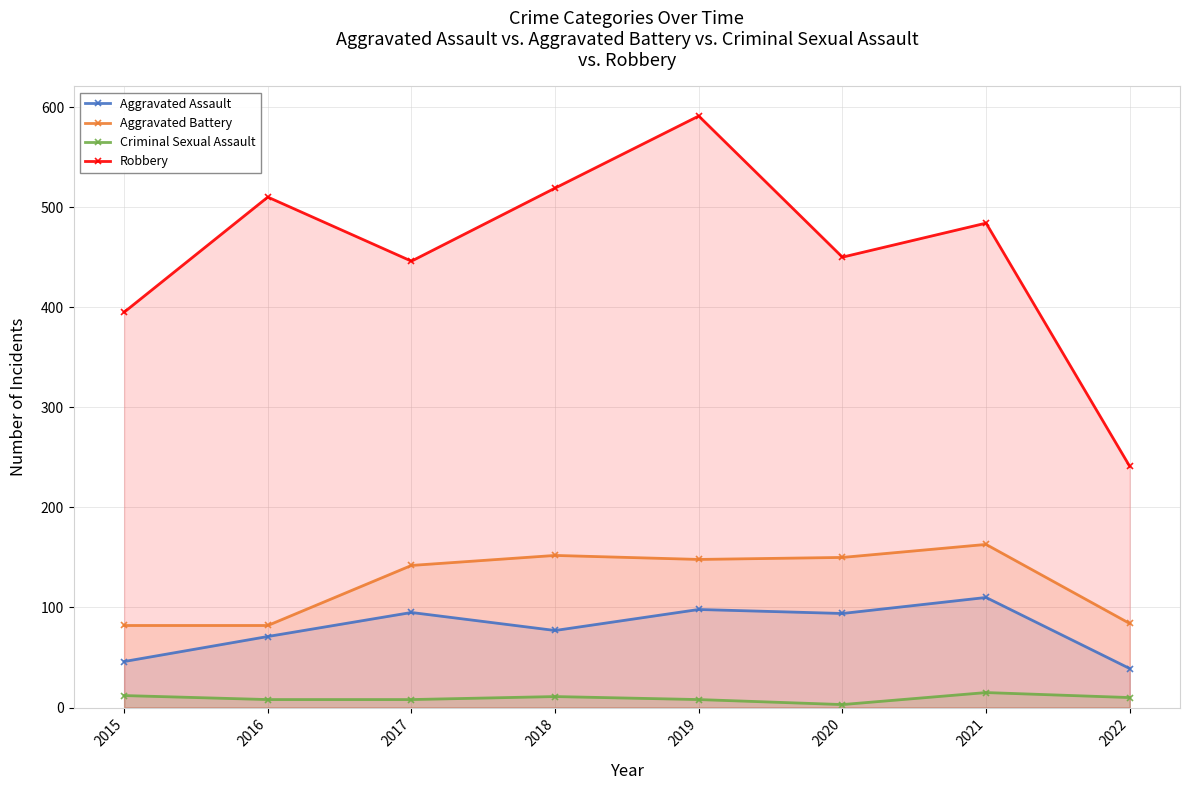

Which category has the highest value in the Aggravated Battery series?

2021